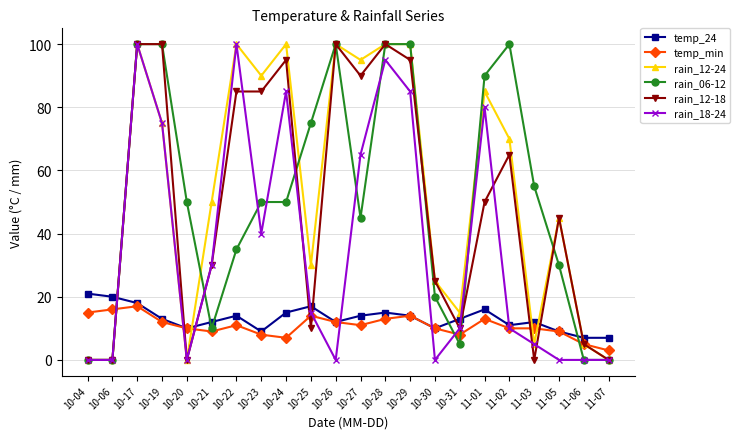

True or false: rain_12-18 has more than 2 points higher than both neighbors.

True